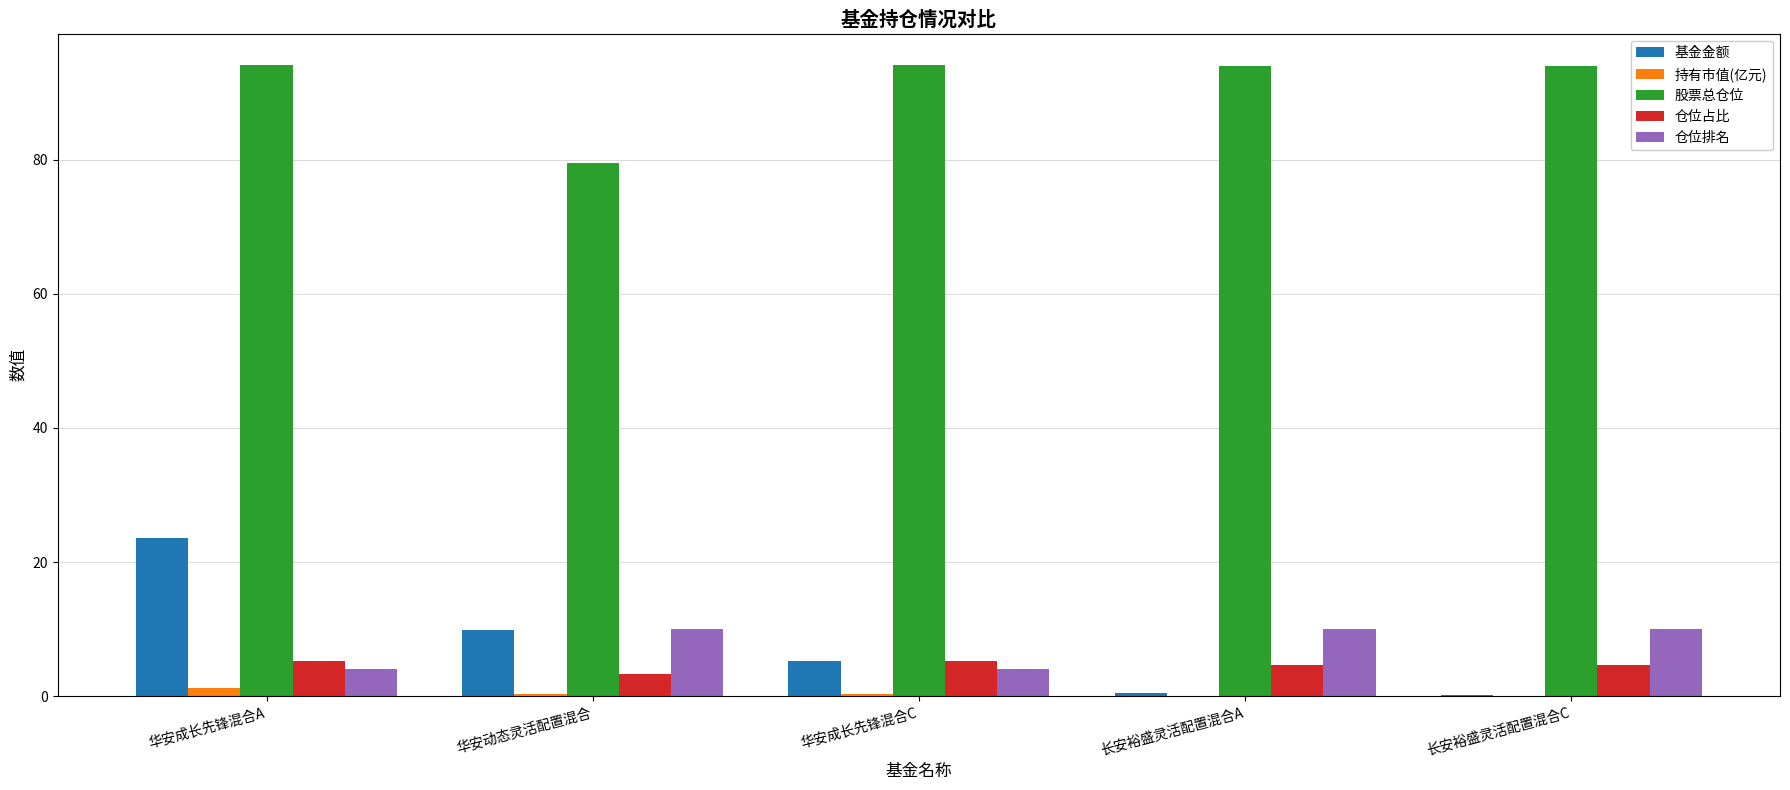

Which series has the largest range (max minus min)?

基金金额